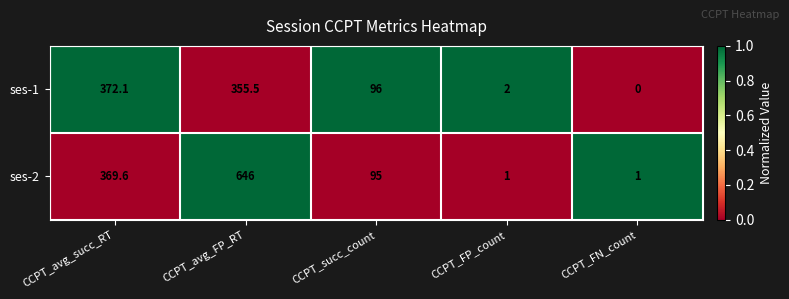

List the series in order of their overall mean, highest first.

ses-2, ses-1